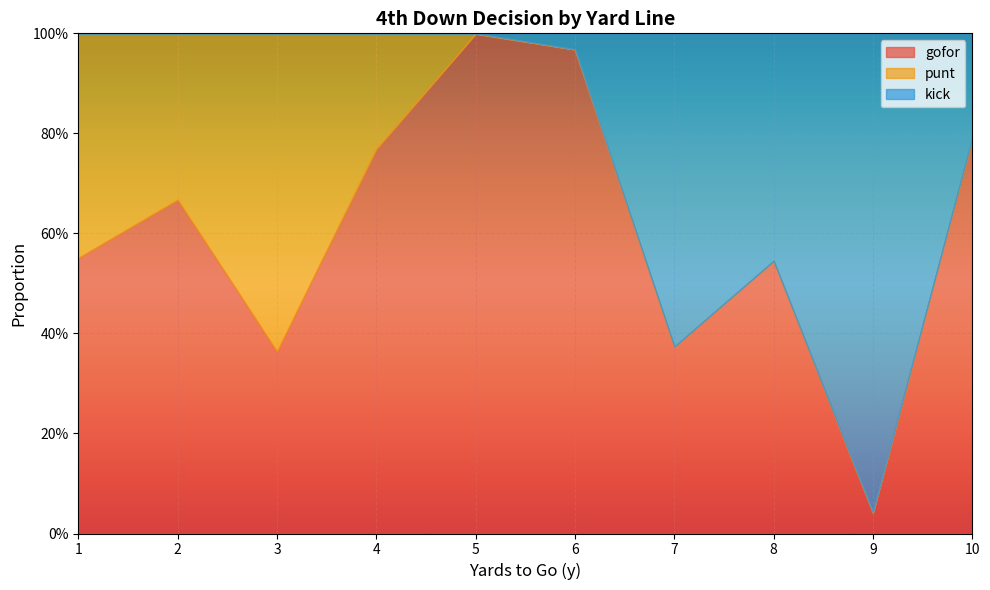

What is the sum of all gofor values?

6.1